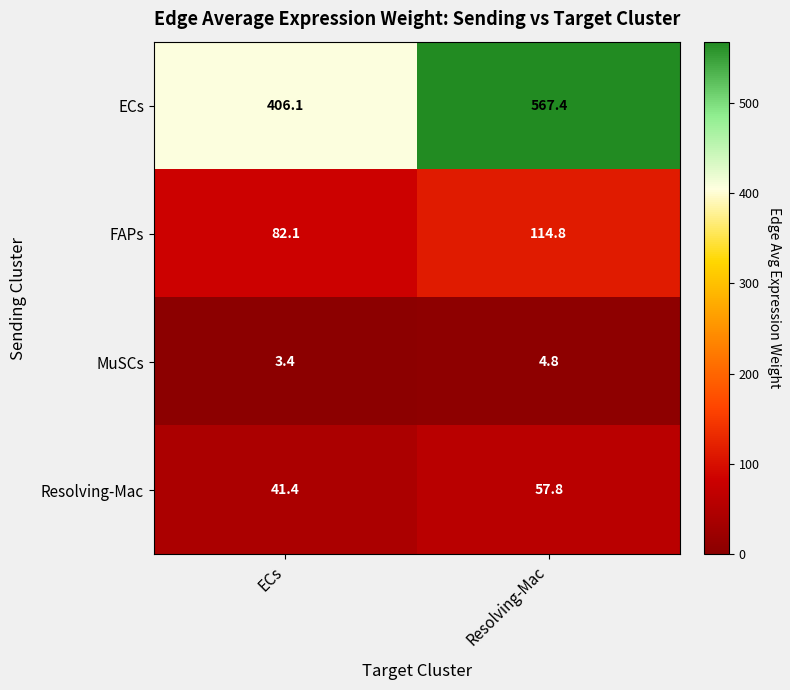

Is it true that Resolving-Mac equals 41.4 at ECs?

True